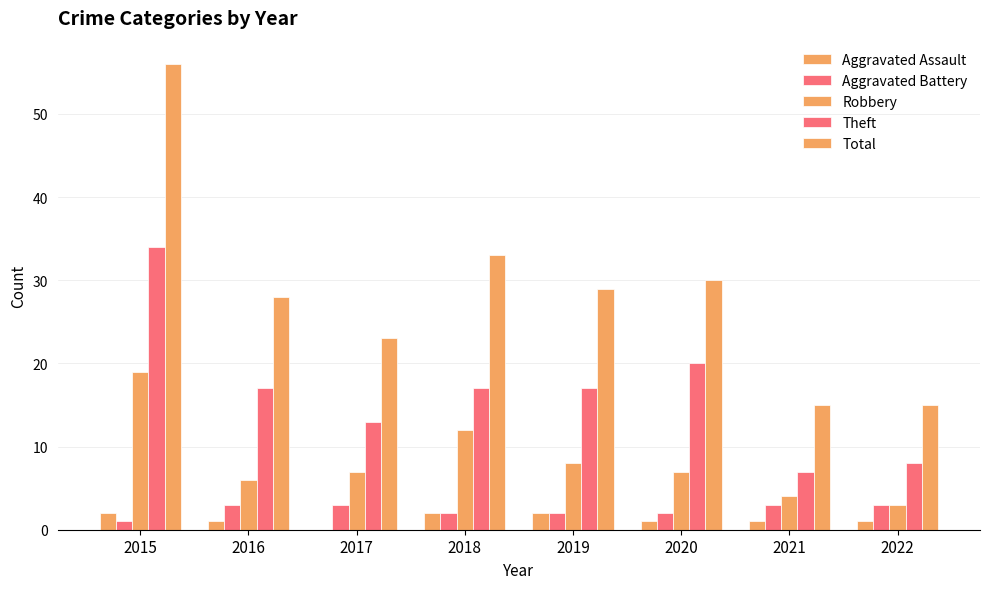

What is the value of the Total bar at the 6th from the left?

30